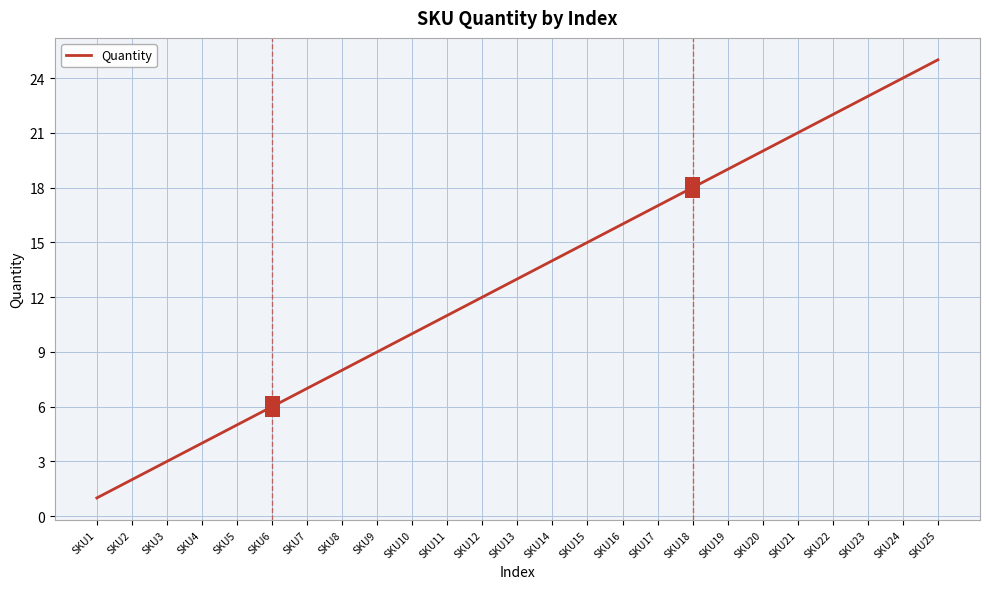

What is the change in value from SKU10 to SKU15?

+5